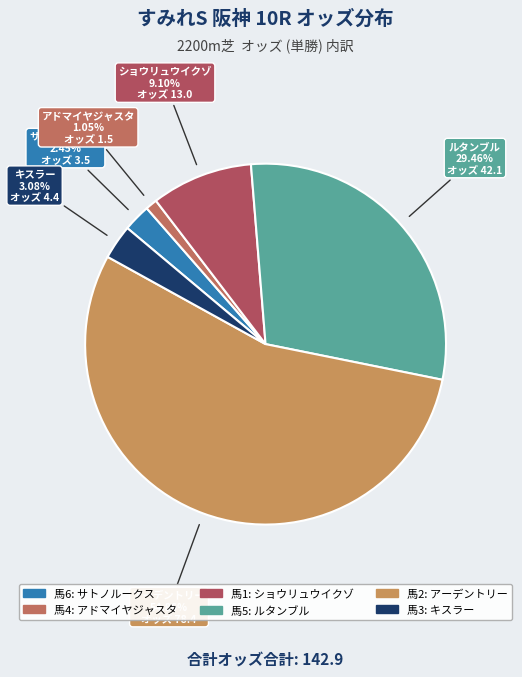

Count the number of slices in the pie.

6